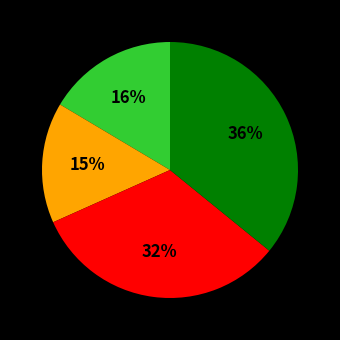

To the nearest percent, what is the average slice percentage?

25%